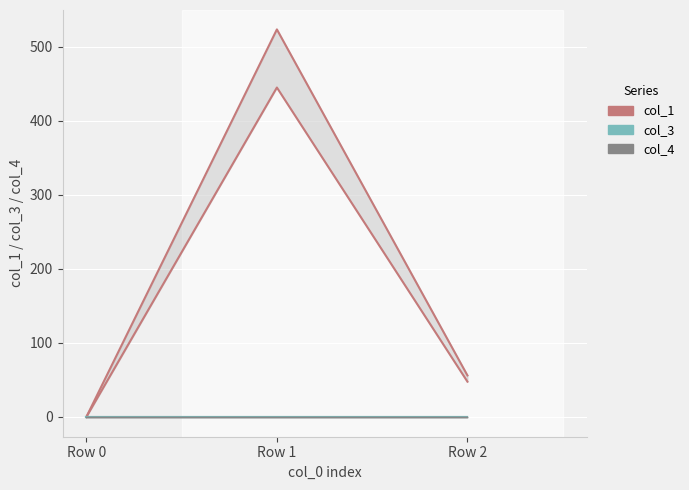

Does the chart display data point markers on the line(s)?

No